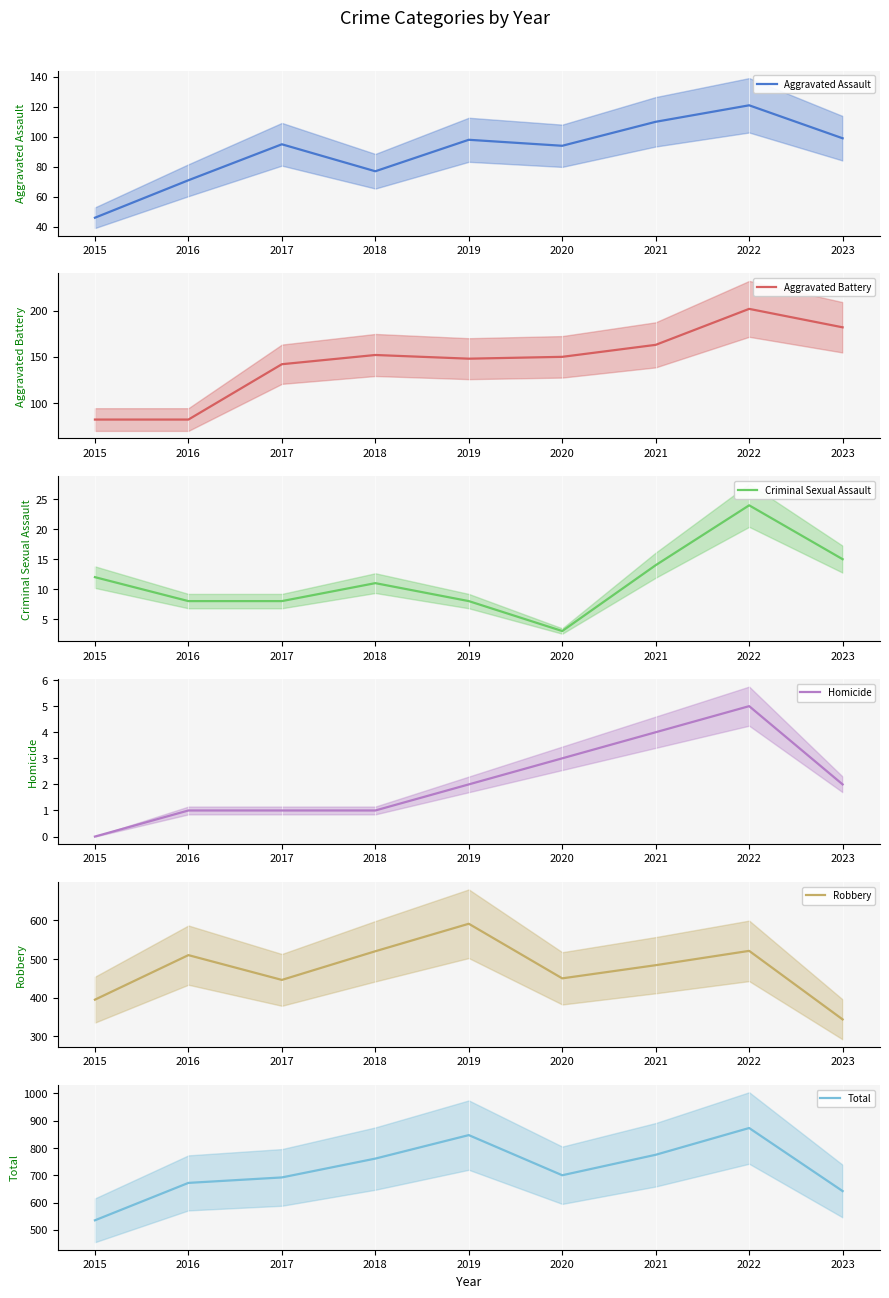

What is the value of the Robbery point at the 4th from the left?

520